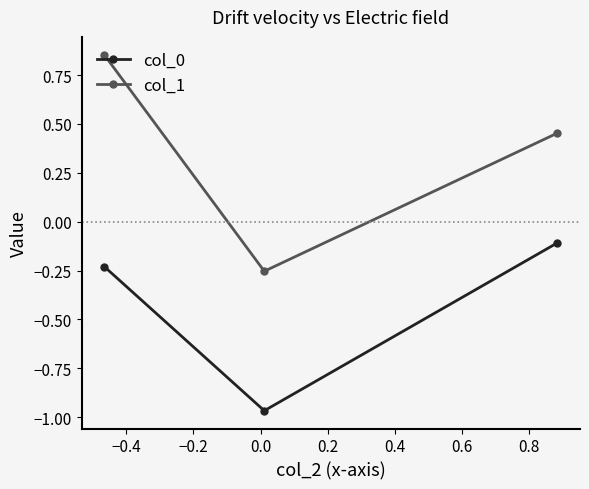

Which series has the largest range (max minus min)?

col_1